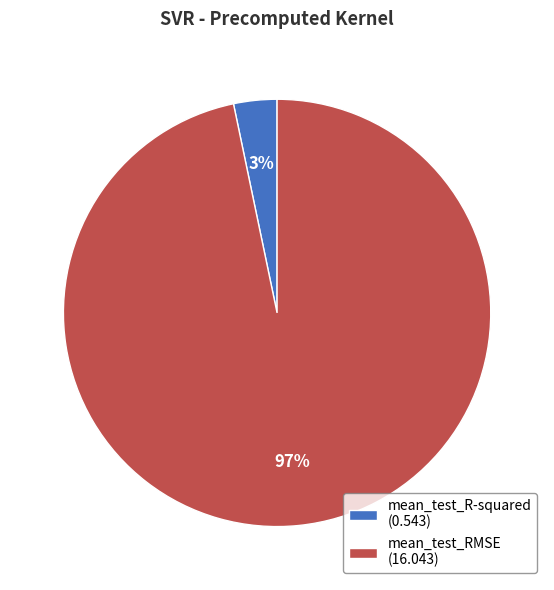

What is the smallest slice in the pie chart?

mean_test_R-squared